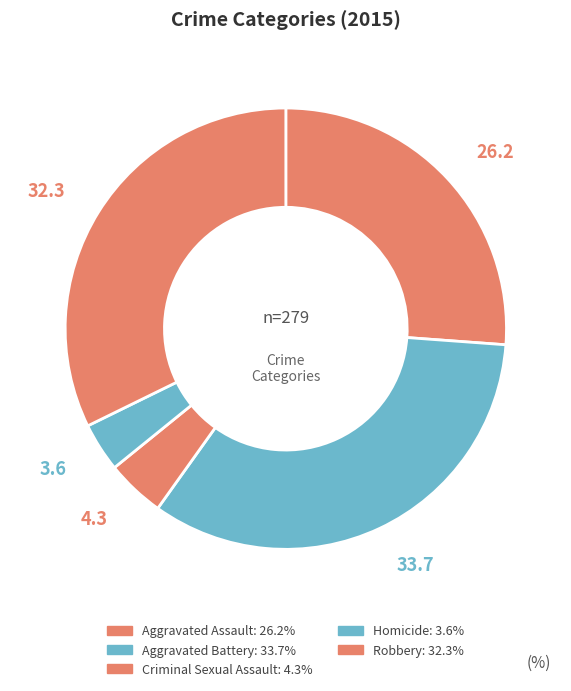

What is the largest slice in the pie chart?

Aggravated Battery